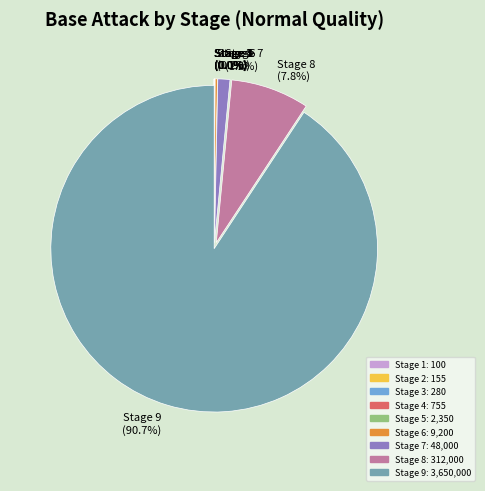

Does Stage 9 account for over 50% of the chart?

Yes